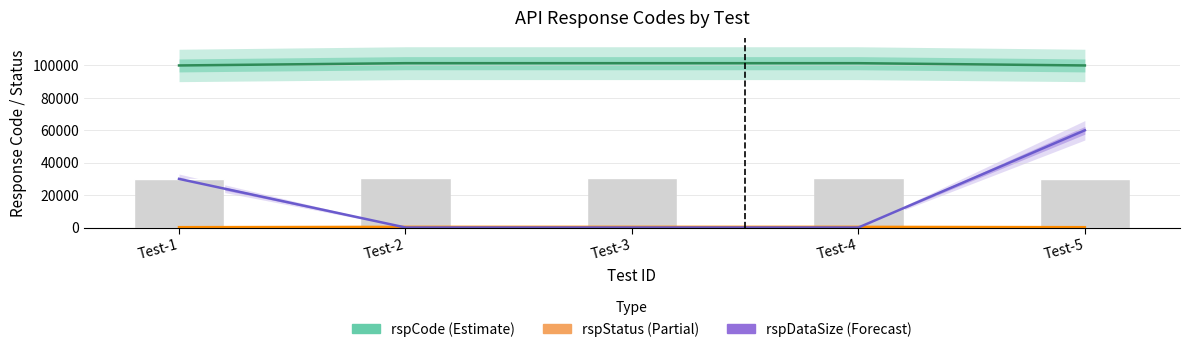

Reading left to right, list all the values displayed in this chart.

rspCode (Estimate): 100000	101400	101400	101400	100000
rspStatus (Partial): 200	400	400	400	200
rspDataSize (Forecast): 30000	0	0	0	60000